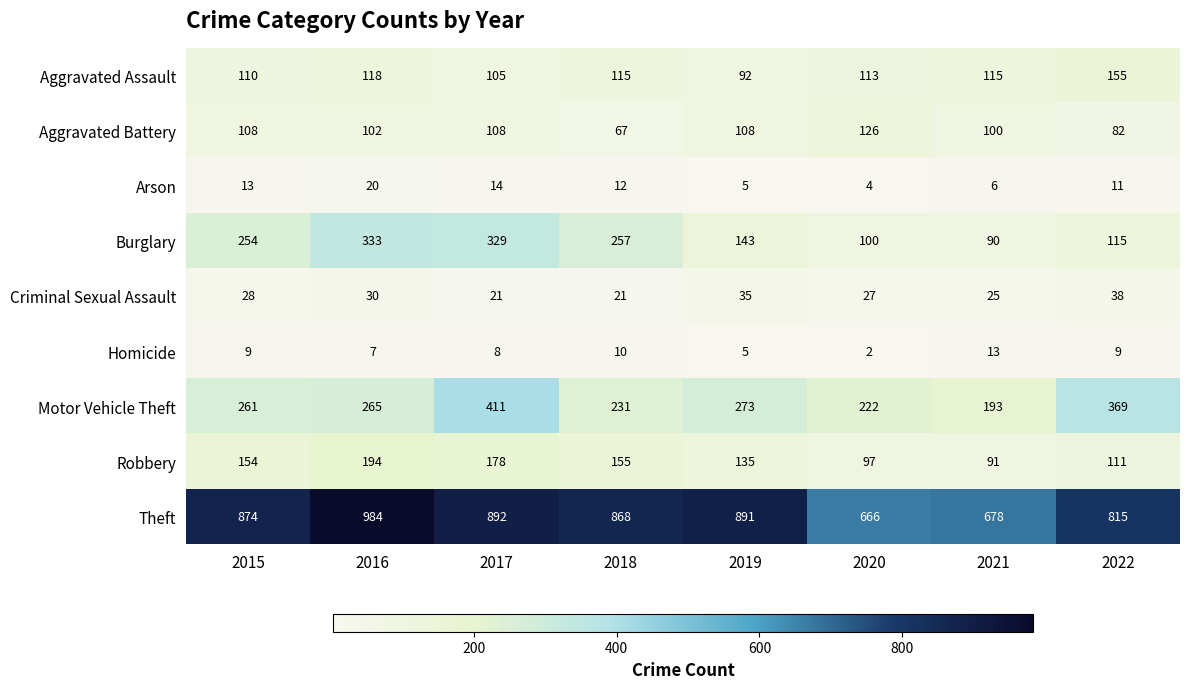

At which label is Aggravated Assault closest to 123?

2016